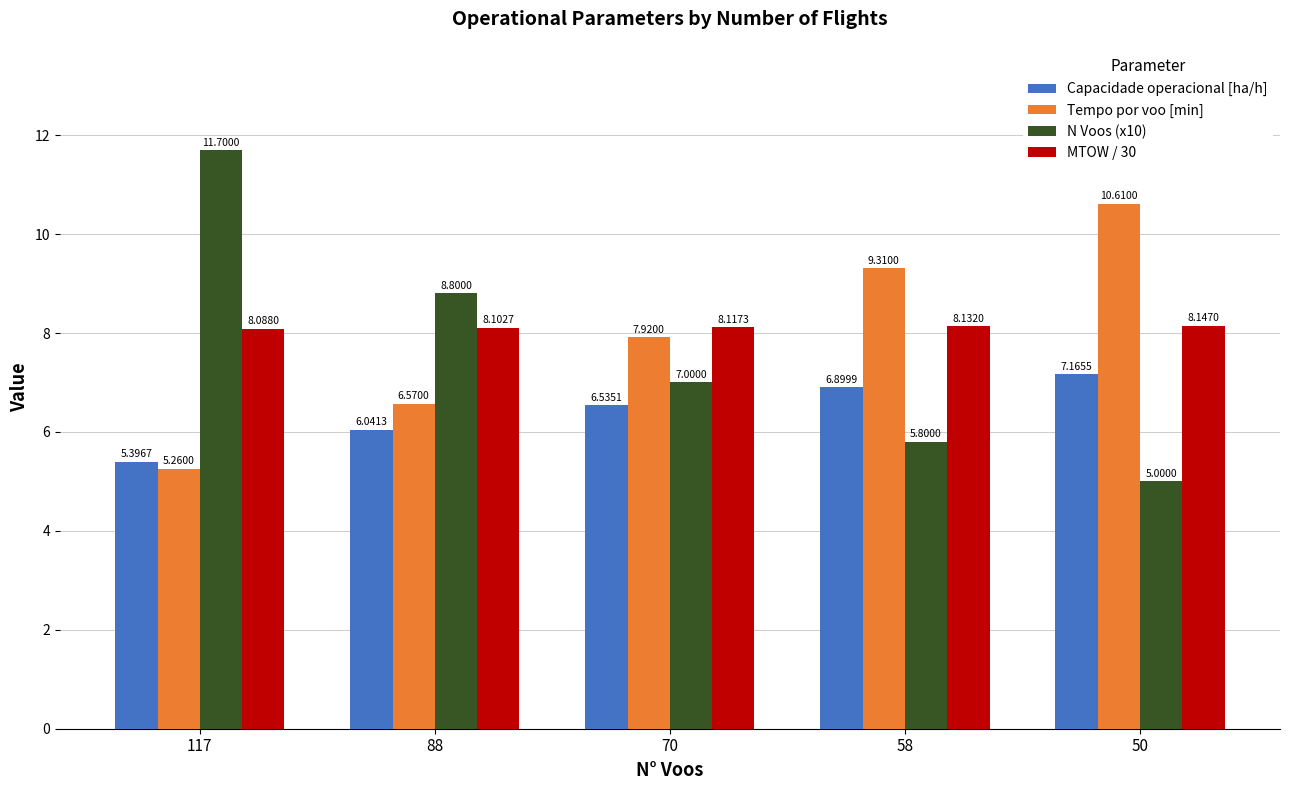

What is the difference between the maximum and minimum values in the N Voos (x10) series?

6.7